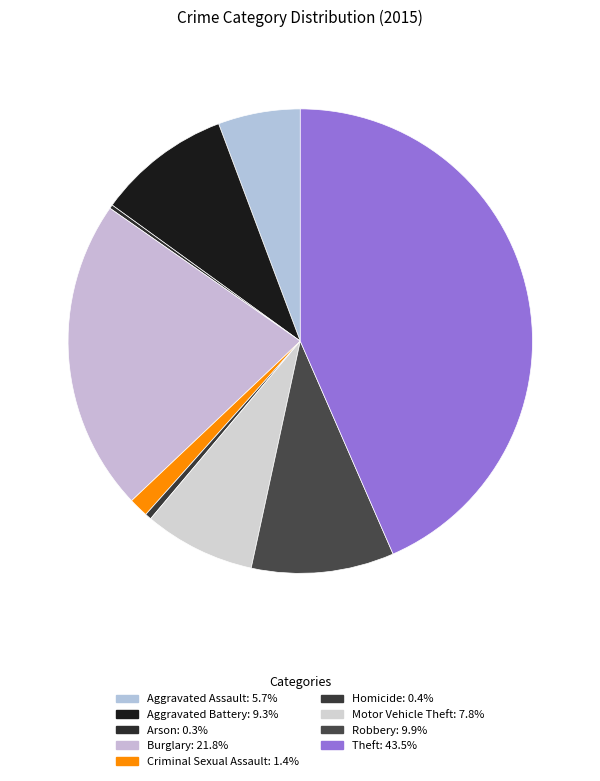

To the nearest percent, what is the difference between the Aggravated Assault and Theft slice percentages?

38%